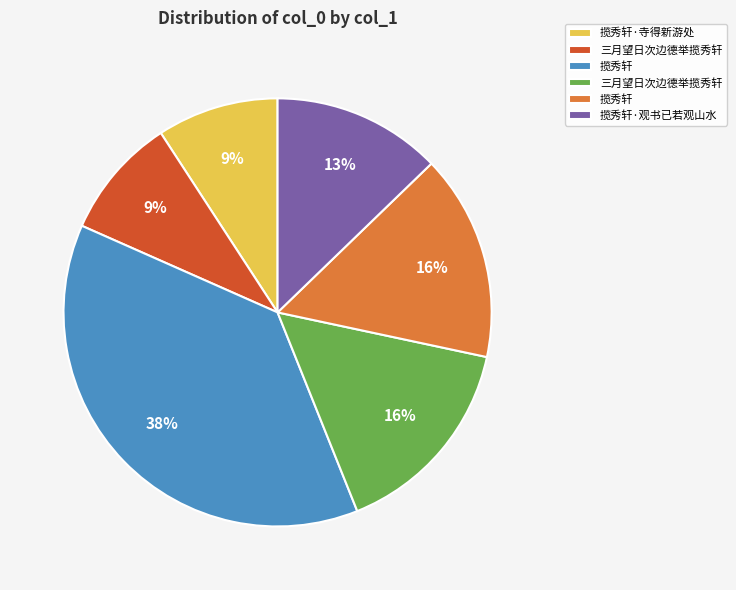

Is there a majority slice in this chart?

No